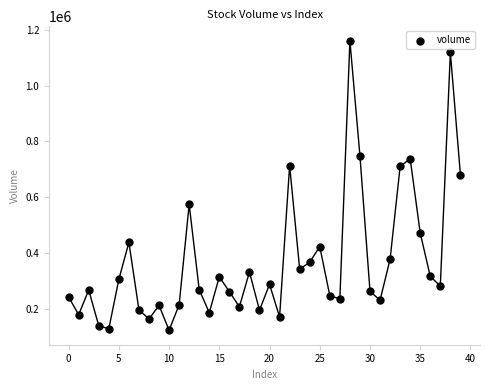

What is the range of Y values (max minus min)?

1039396